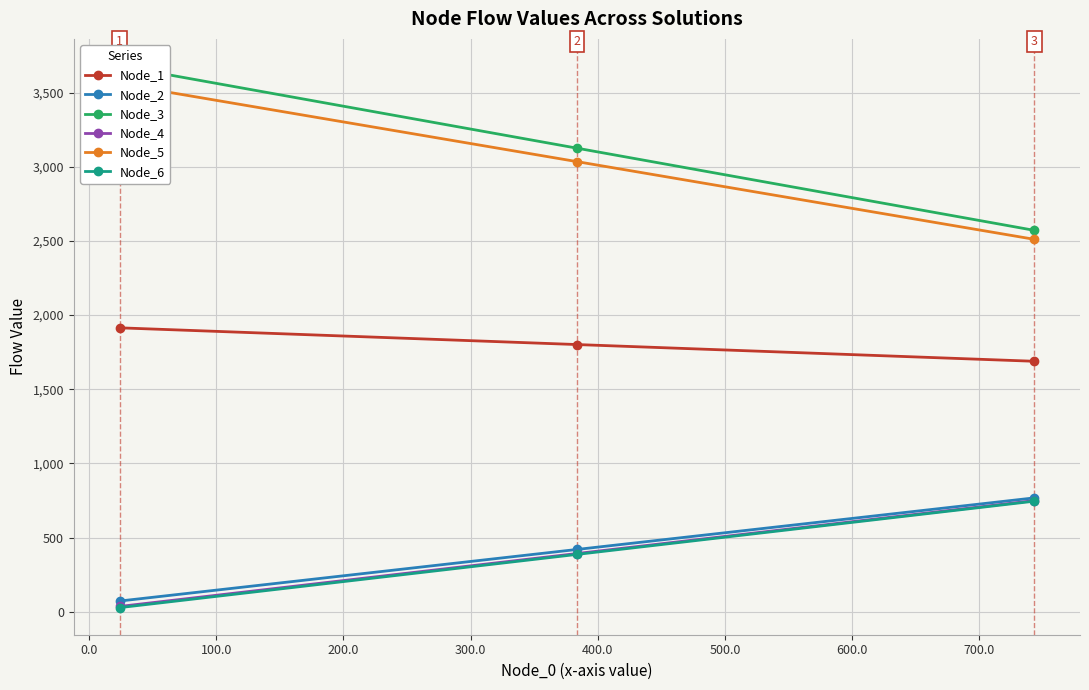

What is the highest value of the Node_6 series?

745.0